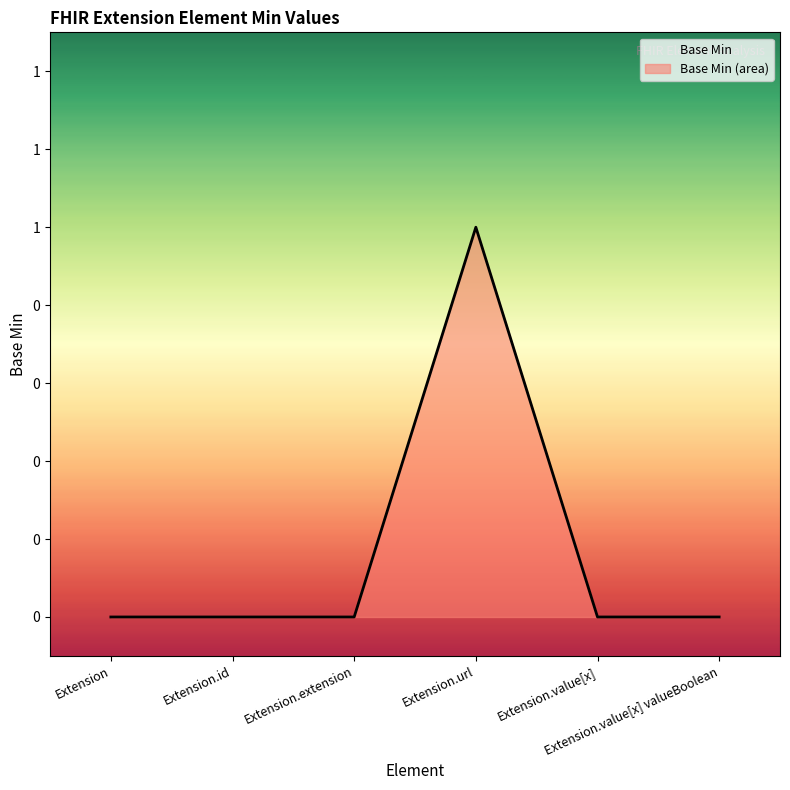

How many positive values are there?

1